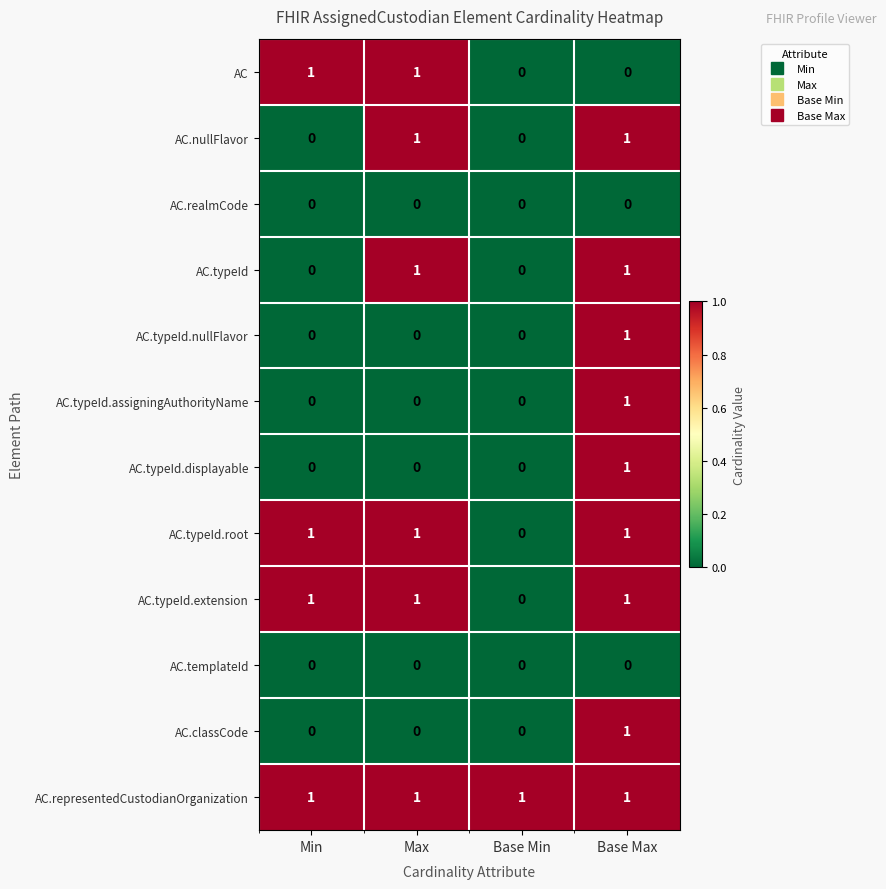

Where is AC.typeId.extension nearest to the value 0?

Base Min